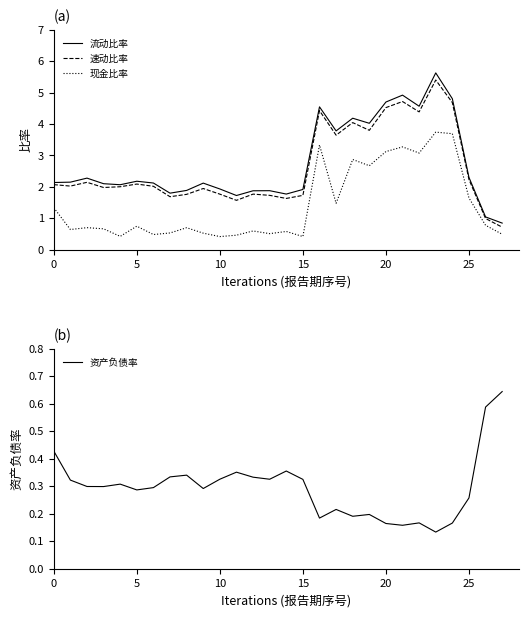

Reading left to right, extract all data points from this chart.

流动比率: 2.1	2.1	2.3	2.1	2.1	2.2	2.1	1.8	1.9	2.1	1.9	1.7	1.9	1.9	1.8	1.9	4.5	3.8	4.2	4.0	4.7	4.9	4.6	5.6	4.8	2.3	1.0	0.8
速动比率: 2.1	2.0	2.1	2.0	2.0	2.1	2.0	1.7	1.8	1.9	1.8	1.6	1.8	1.7	1.6	1.7	4.4	3.6	4.0	3.8	4.5	4.7	4.4	5.4	4.7	2.2	1.0	0.7
现金比率: 1.3	0.6	0.7	0.7	0.4	0.7	0.5	0.5	0.7	0.5	0.4	0.5	0.6	0.5	0.6	0.4	3.3	1.5	2.9	2.7	3.1	3.3	3.1	3.7	3.7	1.6	0.8	0.5
资产负债率: 0.4	0.3	0.3	0.3	0.3	0.3	0.3	0.3	0.3	0.3	0.3	0.4	0.3	0.3	0.4	0.3	0.2	0.2	0.2	0.2	0.2	0.2	0.2	0.1	0.2	0.3	0.6	0.6